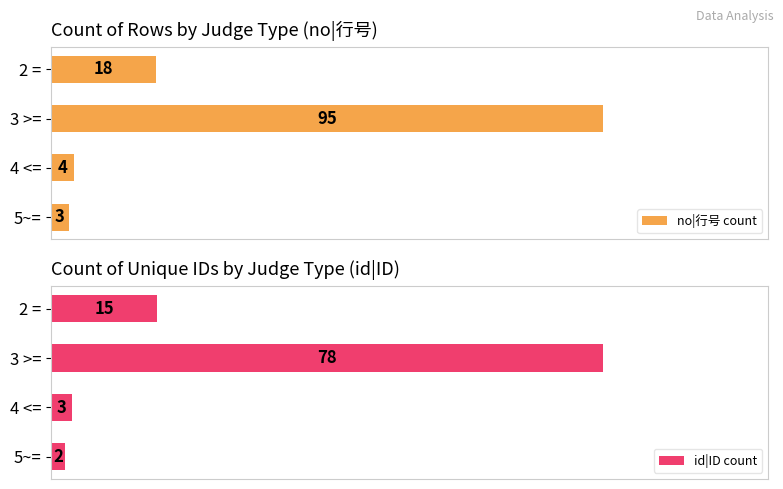

Are the bars grouped side by side (vs. stacked)?

Yes